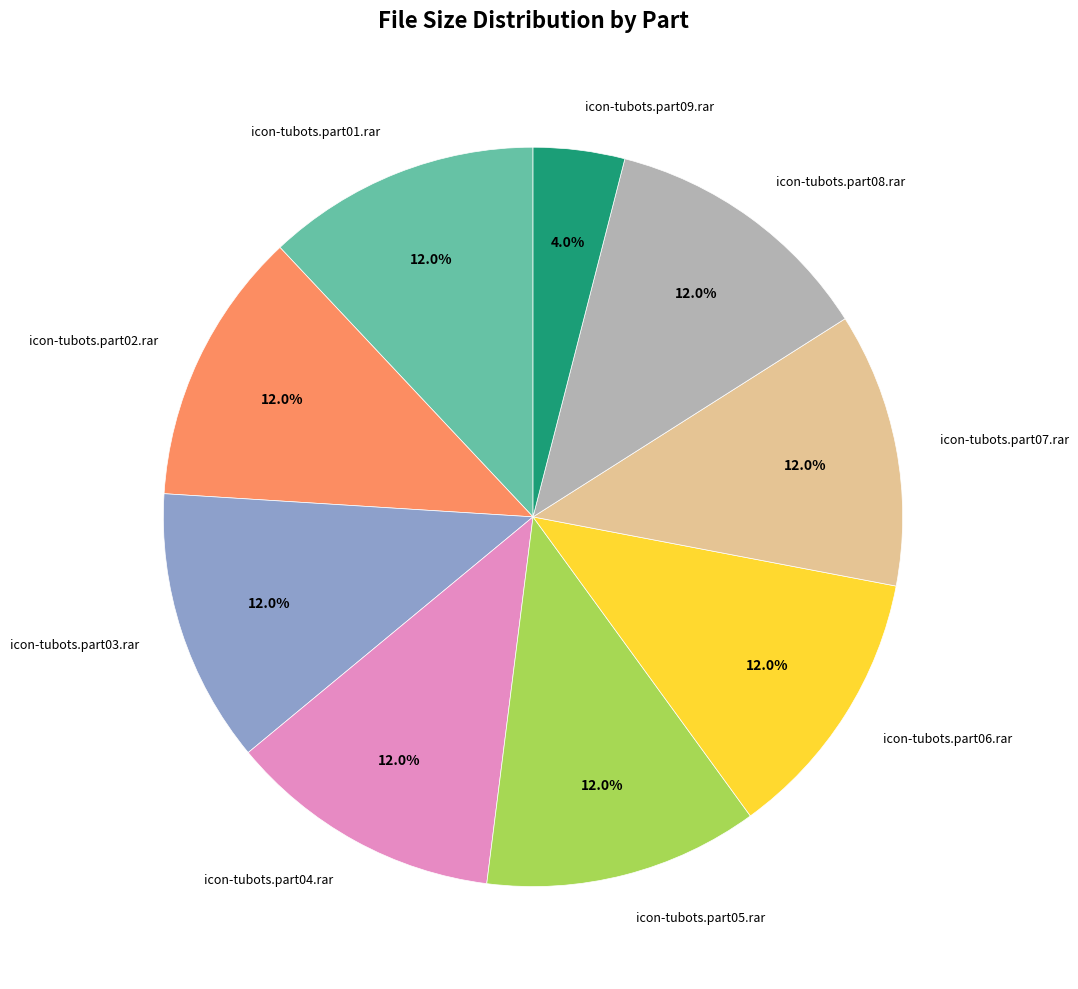

Is there any slice that represents more than half of the pie?

No